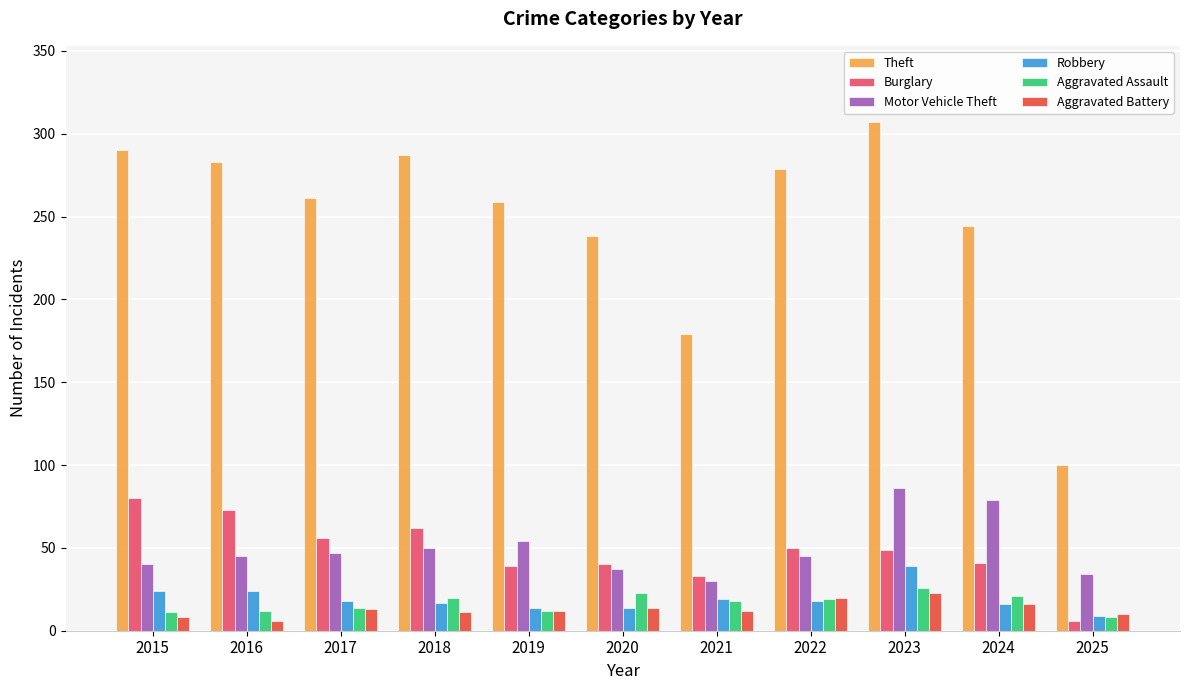

What is the value of the Motor Vehicle Theft bar at the 1st from the left?

40